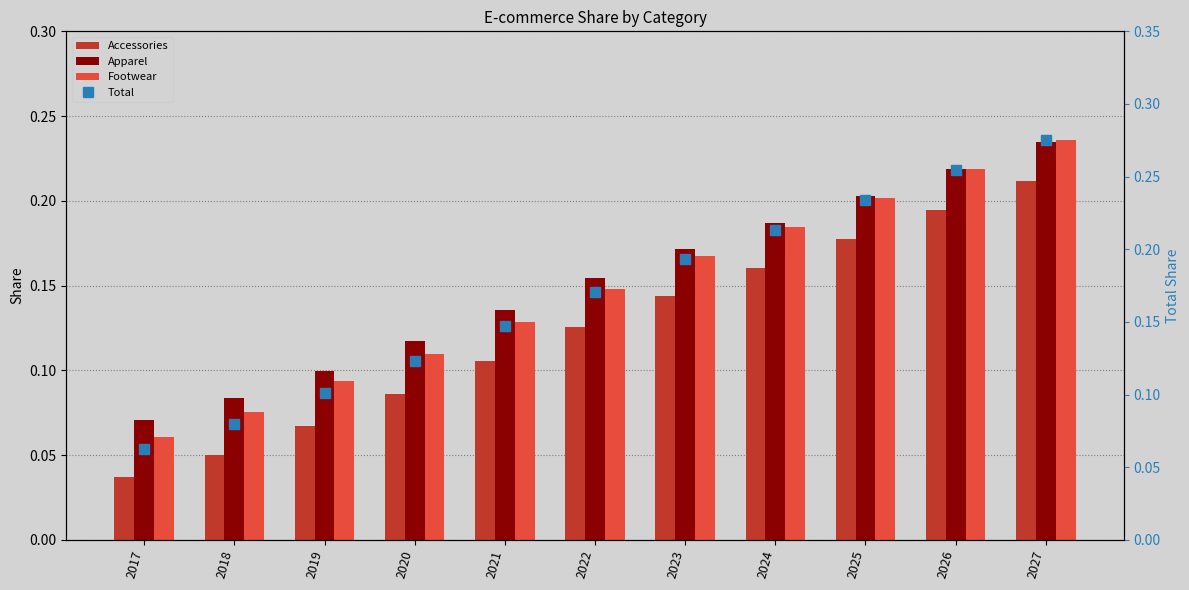

True or false: Apparel has a value of 0.1 at 2019.

True